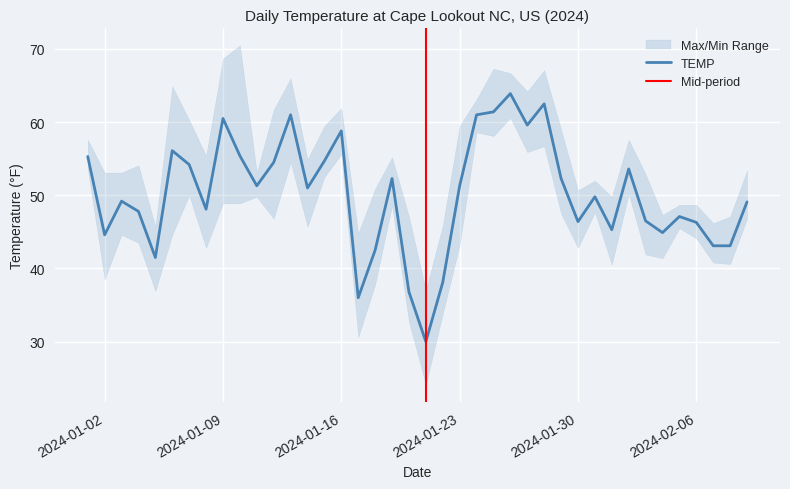

What position from the right is 2024-01-15?

26